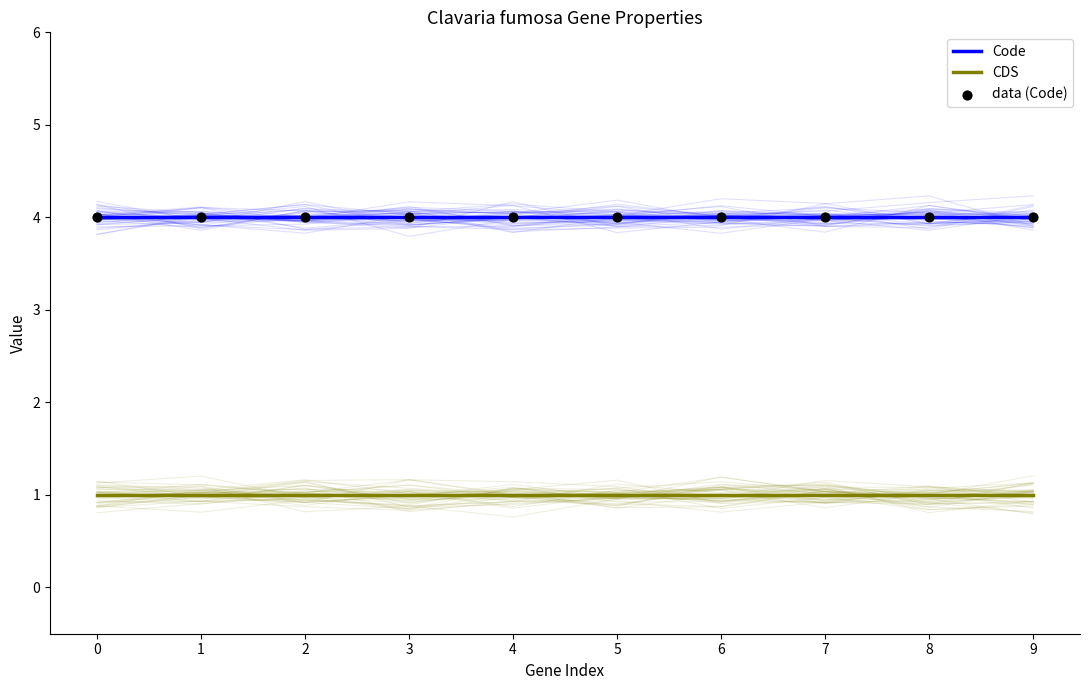

What is the total value across all series at 7?

9